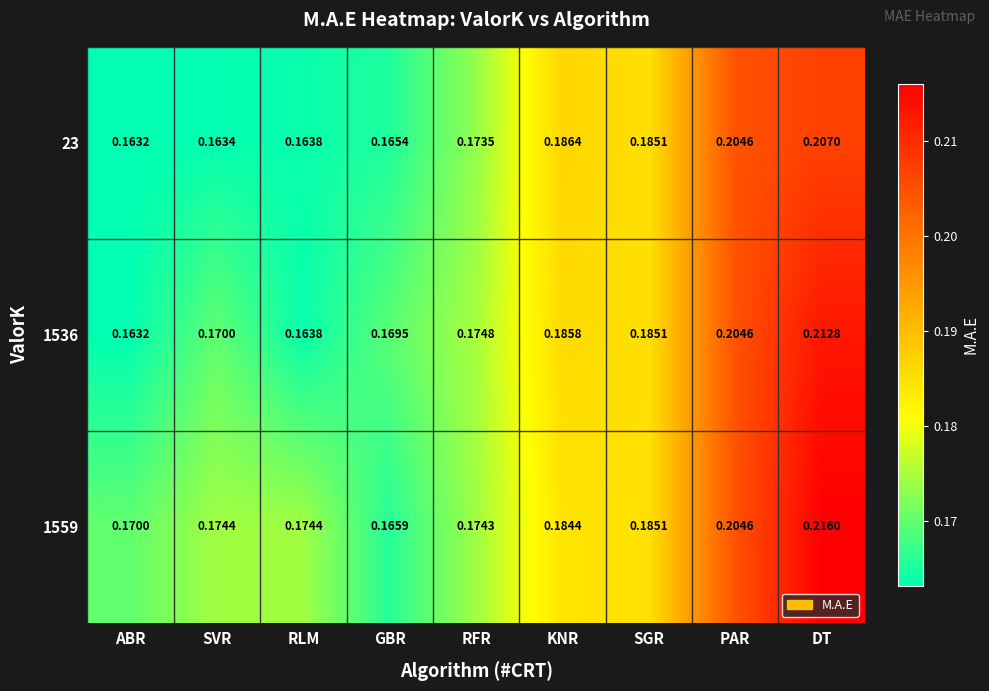

At which category is the sum across all series the highest?

DT